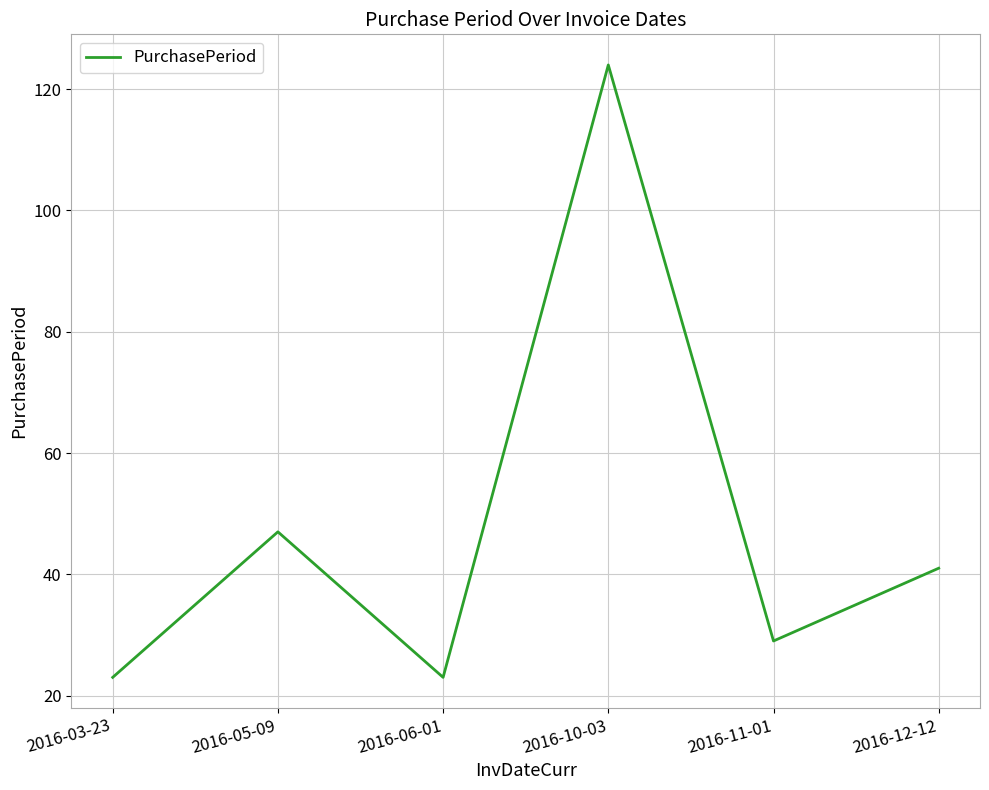

What is the difference between the maximum and minimum values?

101